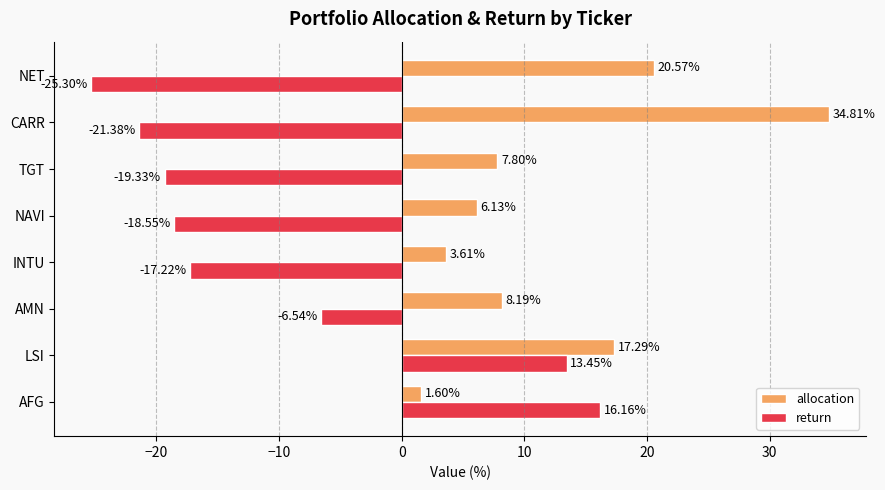

Rank the categories by allocation value from highest to lowest.

CARR, NET, LSI, AMN, TGT, NAVI, INTU, AFG